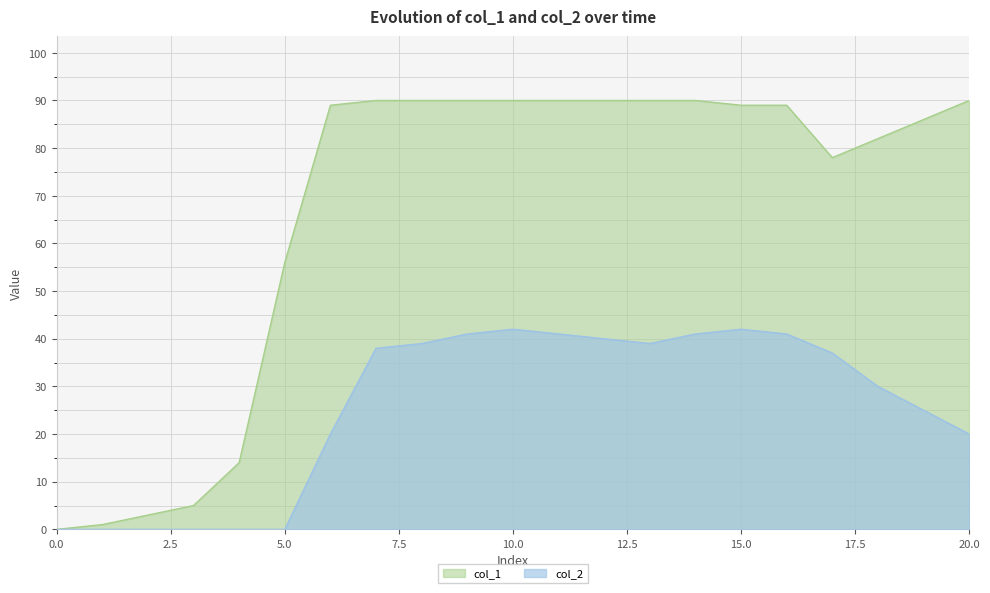

Rank the series at 1 from lowest to highest value.

col_2, col_1